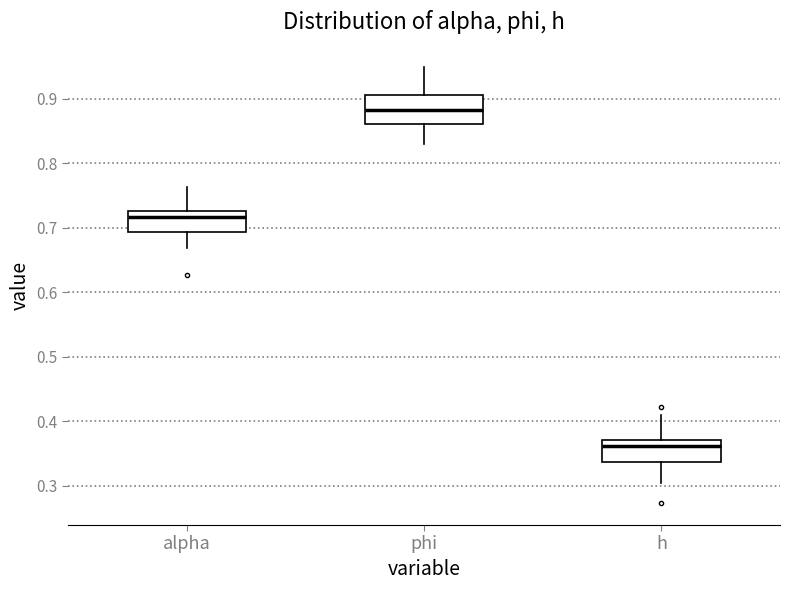

Reading left to right, transcribe this box plot: for each box, give where its median line is, the range the box spans, and where its two whiskers end, as read against the y-axis. The values are not printed on the chart, so give them approximately, as read against the axis.

alpha: median 0.72, box 0.69 to 0.73, whiskers 0.67 to 0.76
phi: median 0.88, box 0.86 to 0.91, whiskers 0.83 to 0.95
h: median 0.36, box 0.34 to 0.37, whiskers 0.30 to 0.41